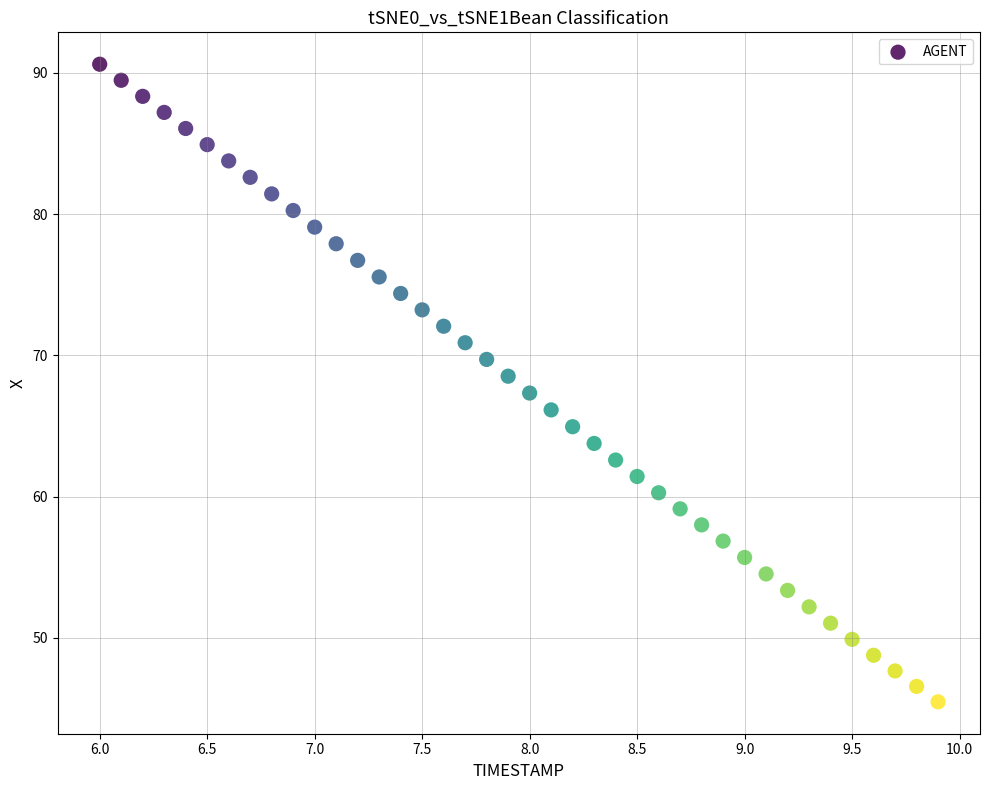

What is the range of Y values (max minus min)?

45.1